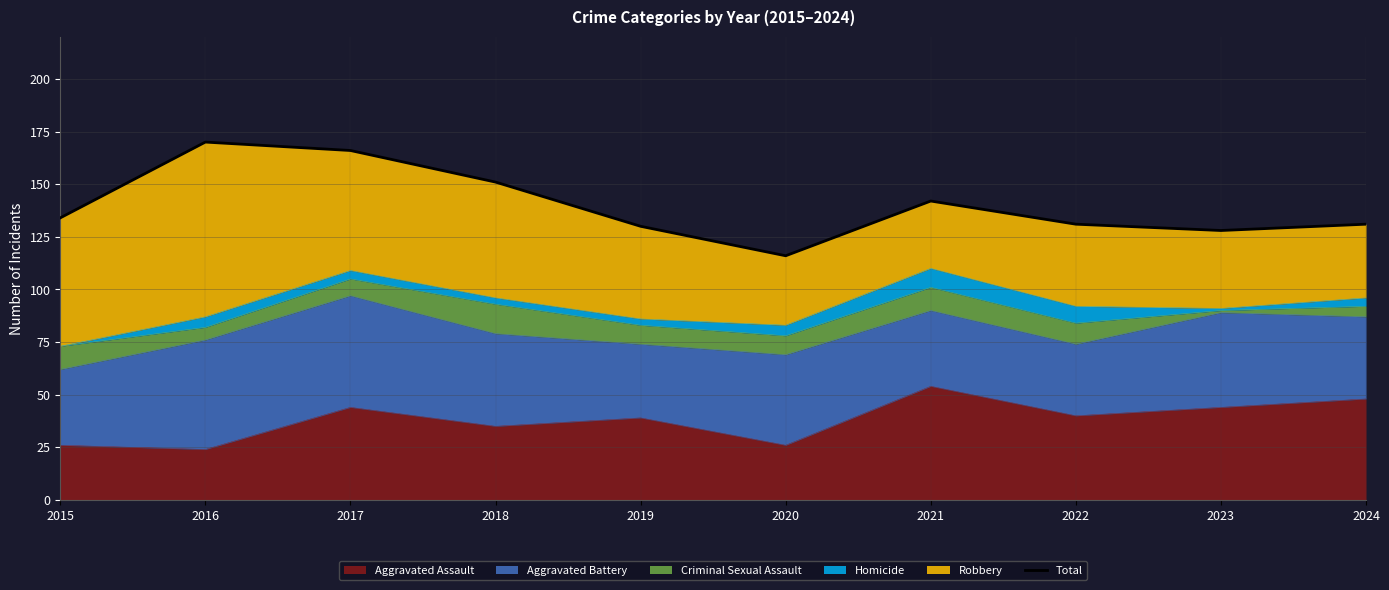

Approximately how many times larger is the value at 2024 compared to 2015?

1.0